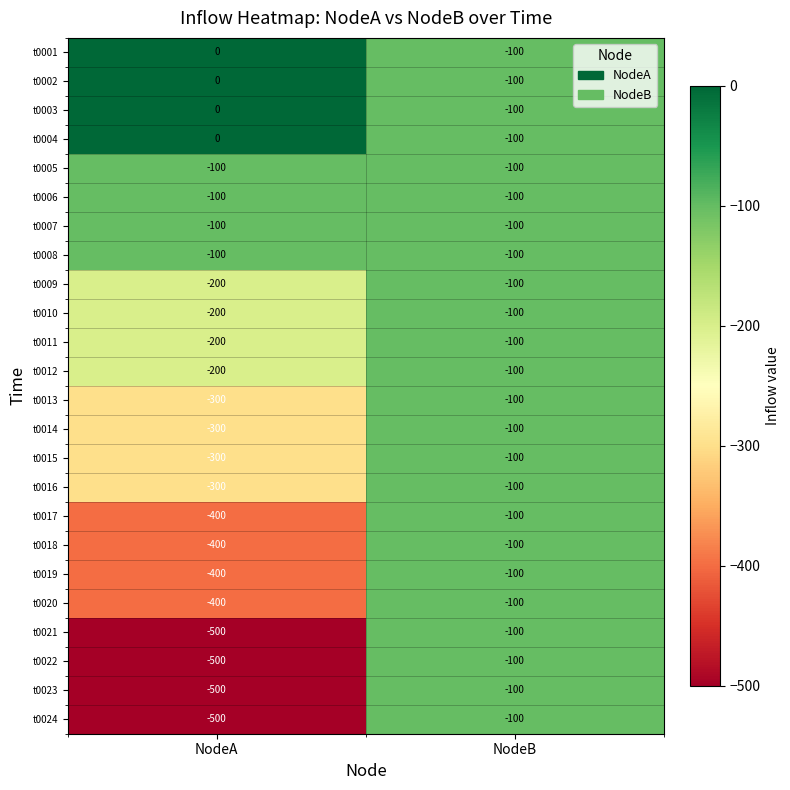

At which label is t0024 closest to -300?

NodeA